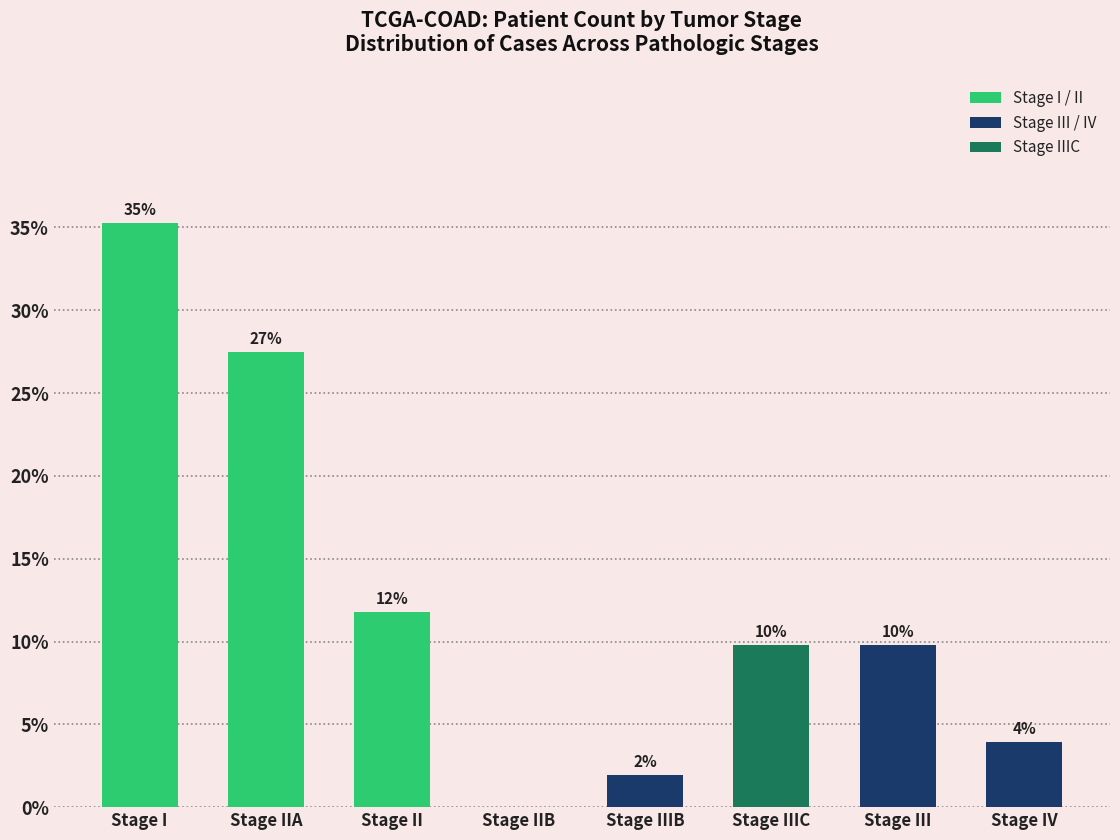

Rank the categories by value from highest to lowest.

Stage I, Stage IIA, Stage II, Stage IIIC, Stage III, Stage IV, Stage IIIB, Stage IIB